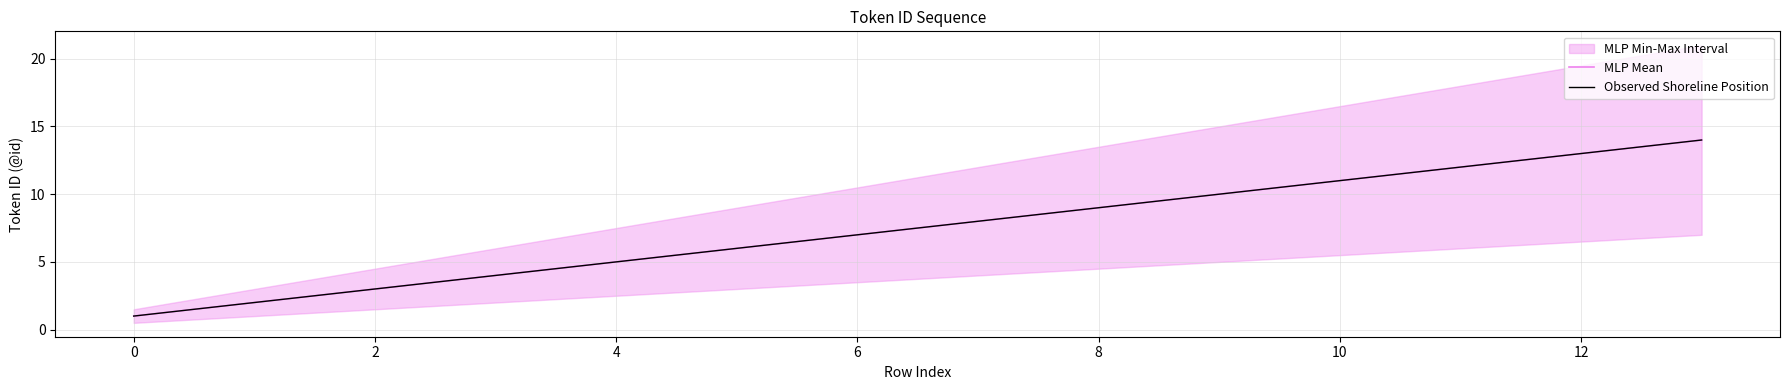

The value of Observed Shoreline Position at 6 is 2. True or false?

False